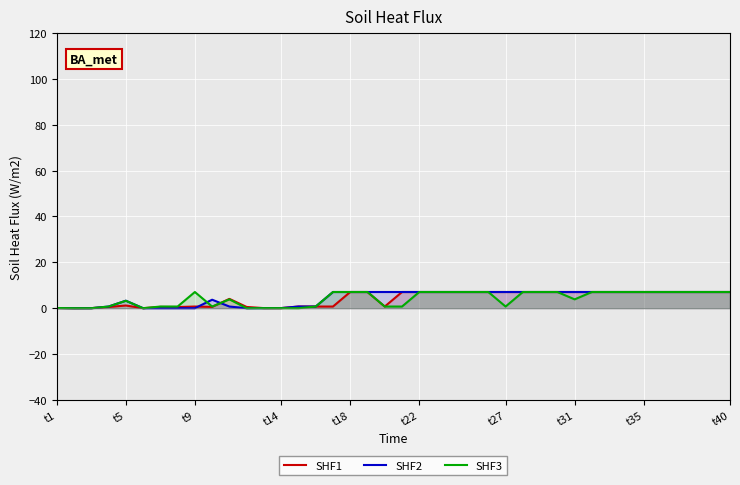

Count the number of categories in the chart.

40